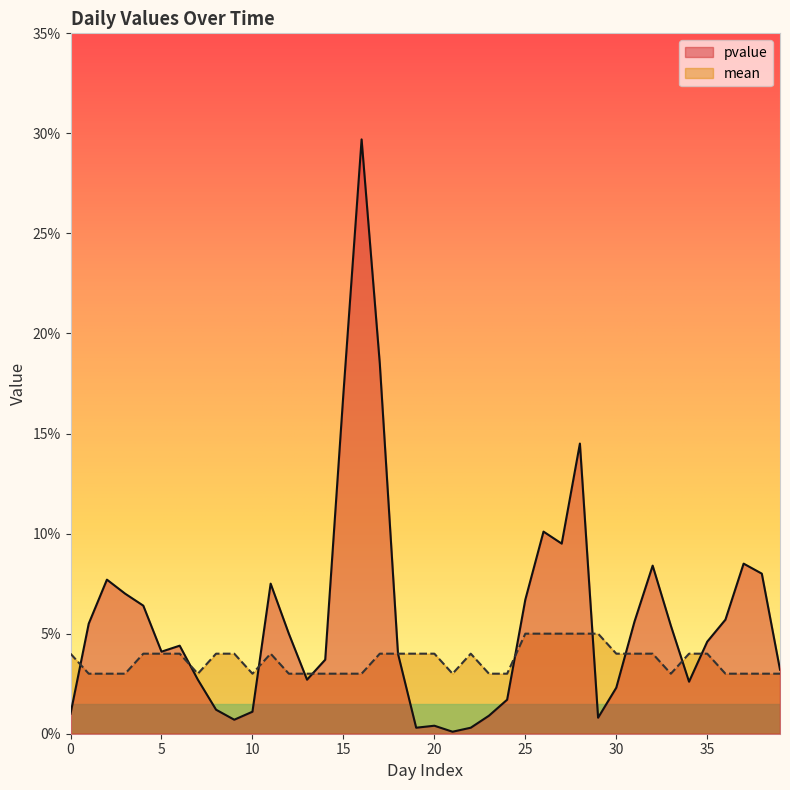

What is the sum of the pvalue values at 12 and 14?

0.1